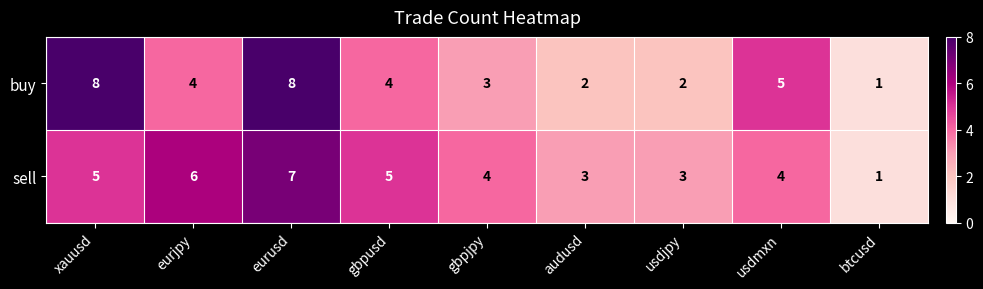

What is the smallest value displayed?

1